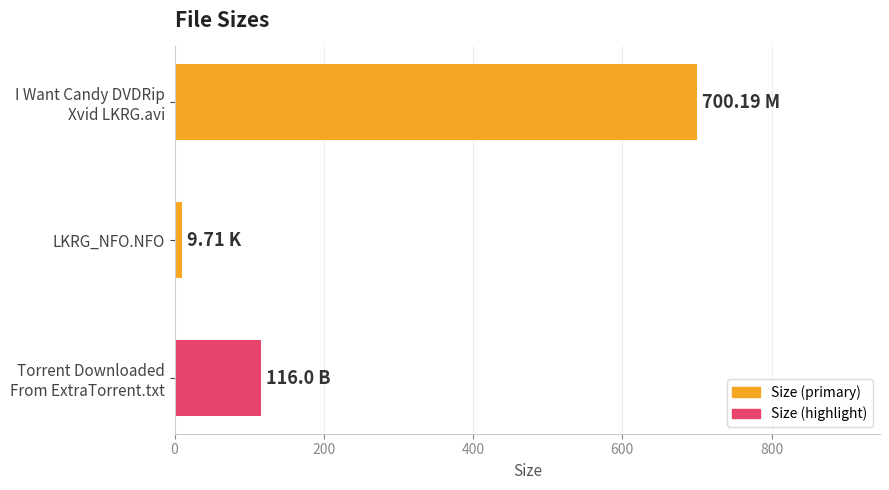

What is the label of the 2nd bar from the bottom?

LKRG_NFO.NFO